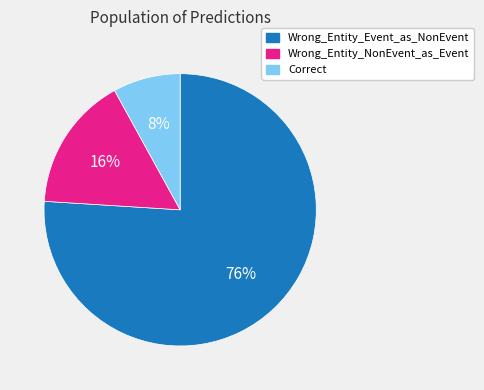

Which has a higher value, Wrong_Entity_NonEvent_as_Event or Correct?

Wrong_Entity_NonEvent_as_Event